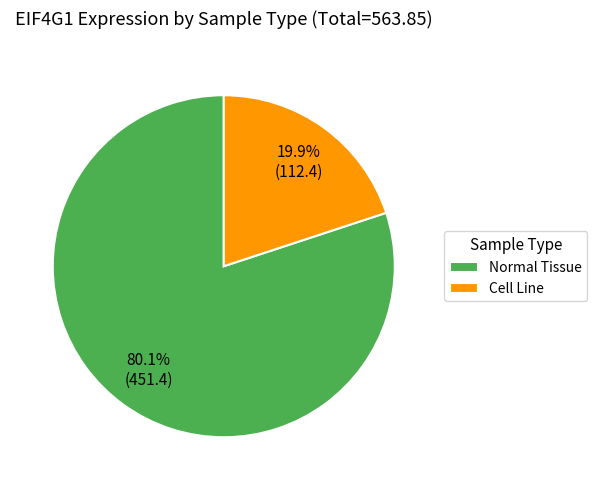

Does any single category account for the majority?

Yes